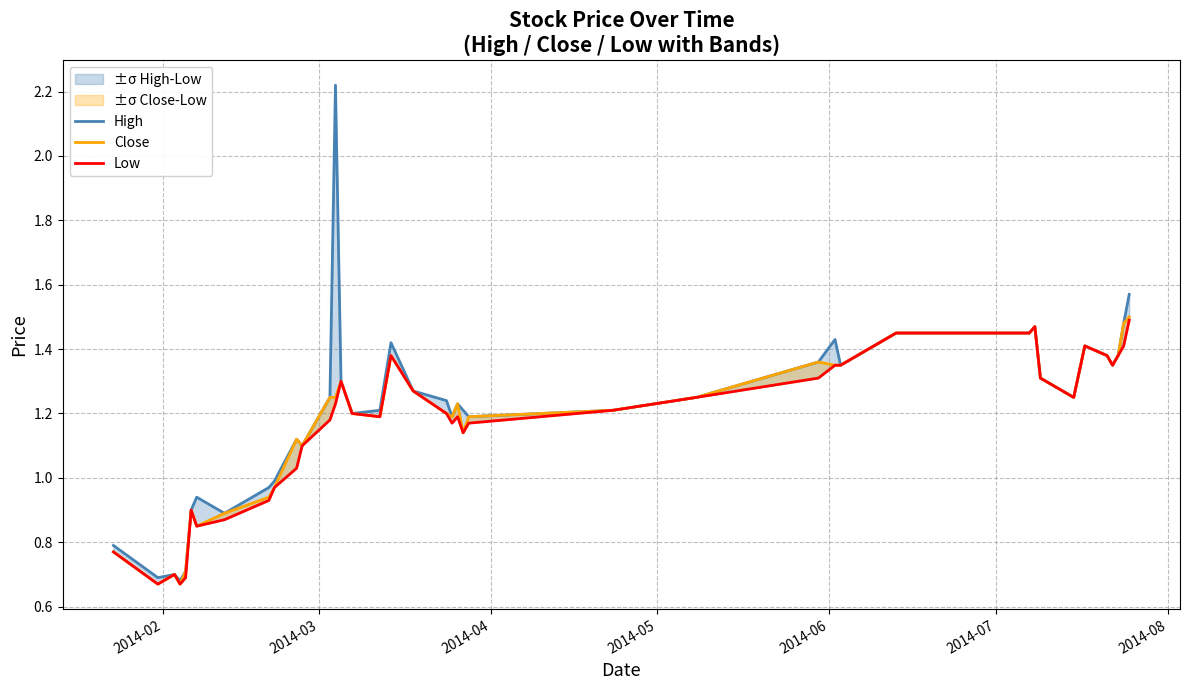

Does the chart have visible grid lines?

Yes